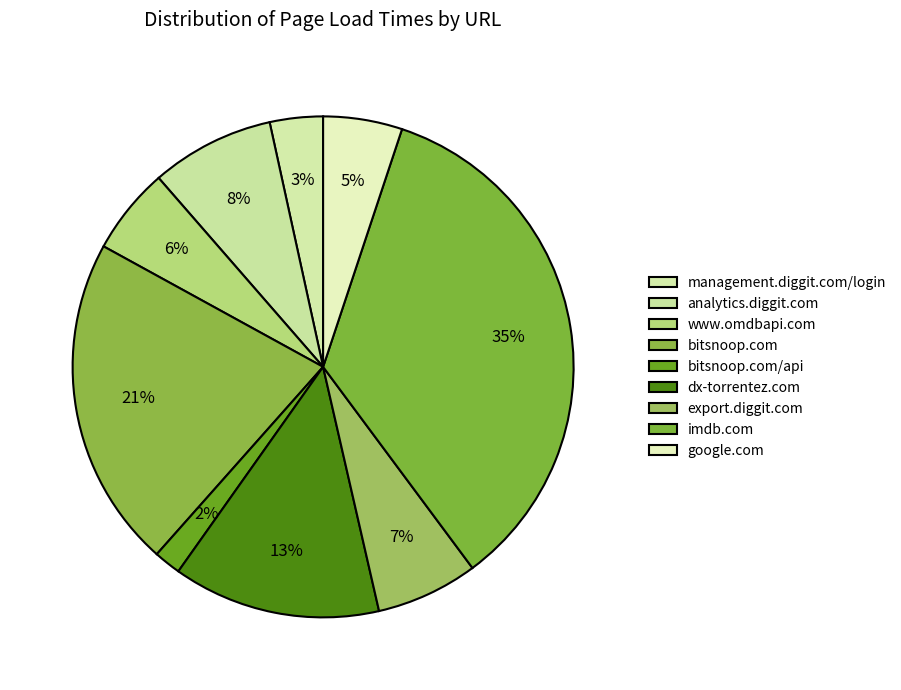

How many slices are in this pie chart?

9